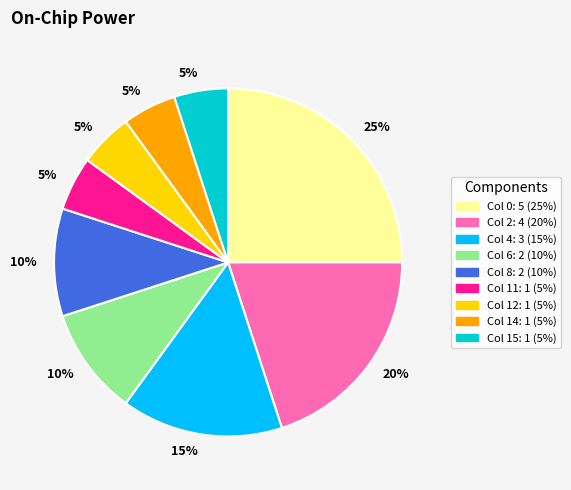

How many slices are in this pie chart?

9